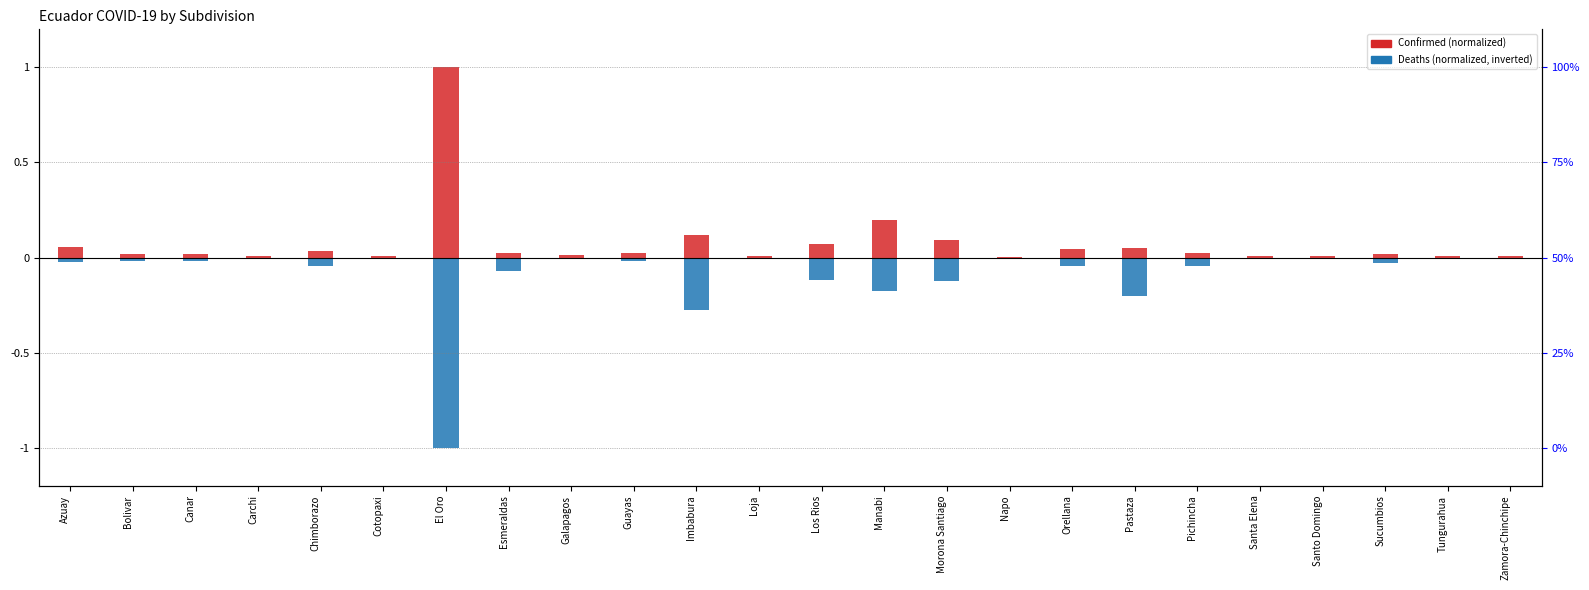

Where is Deaths nearest to the value 0?

Napo